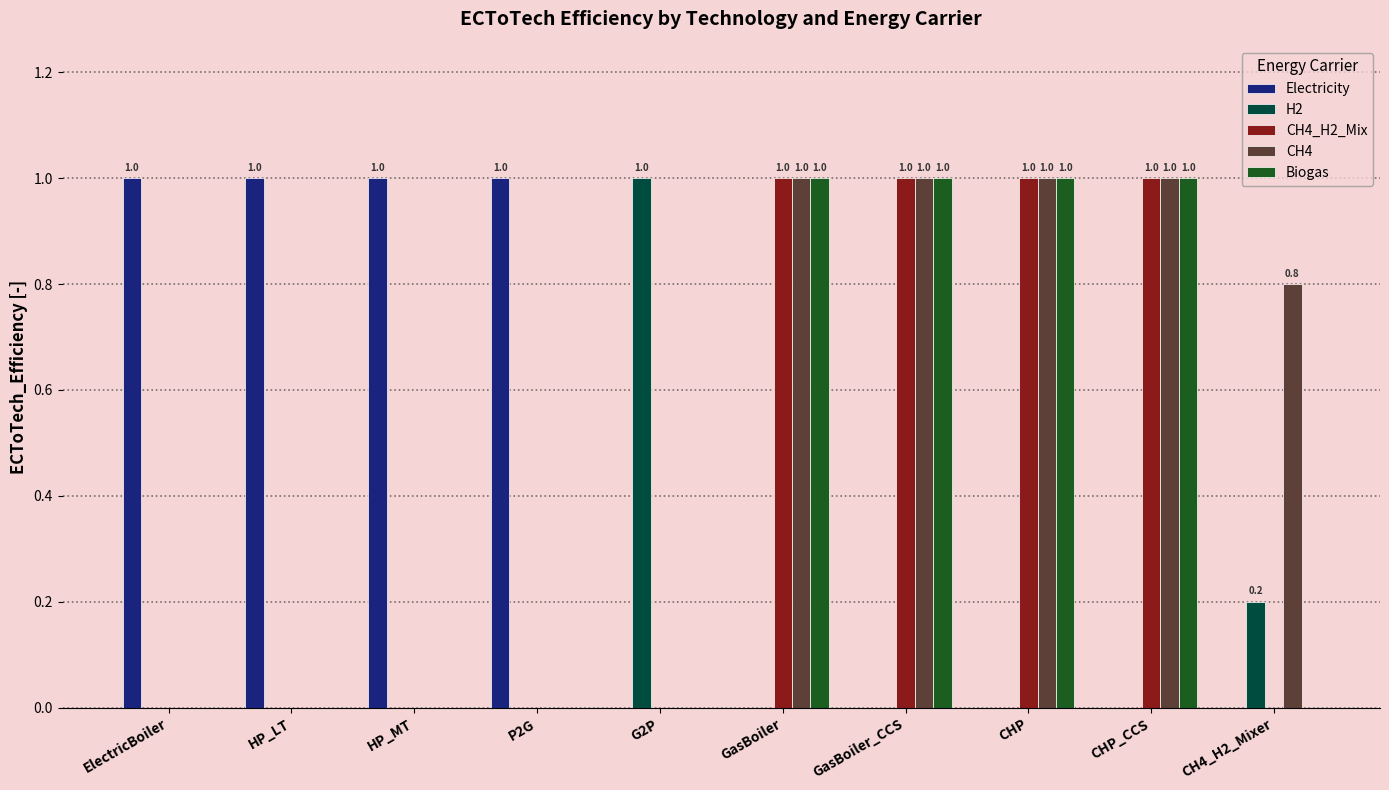

True or false: CH4_H2_Mix has a value of 0.0 at G2P.

True